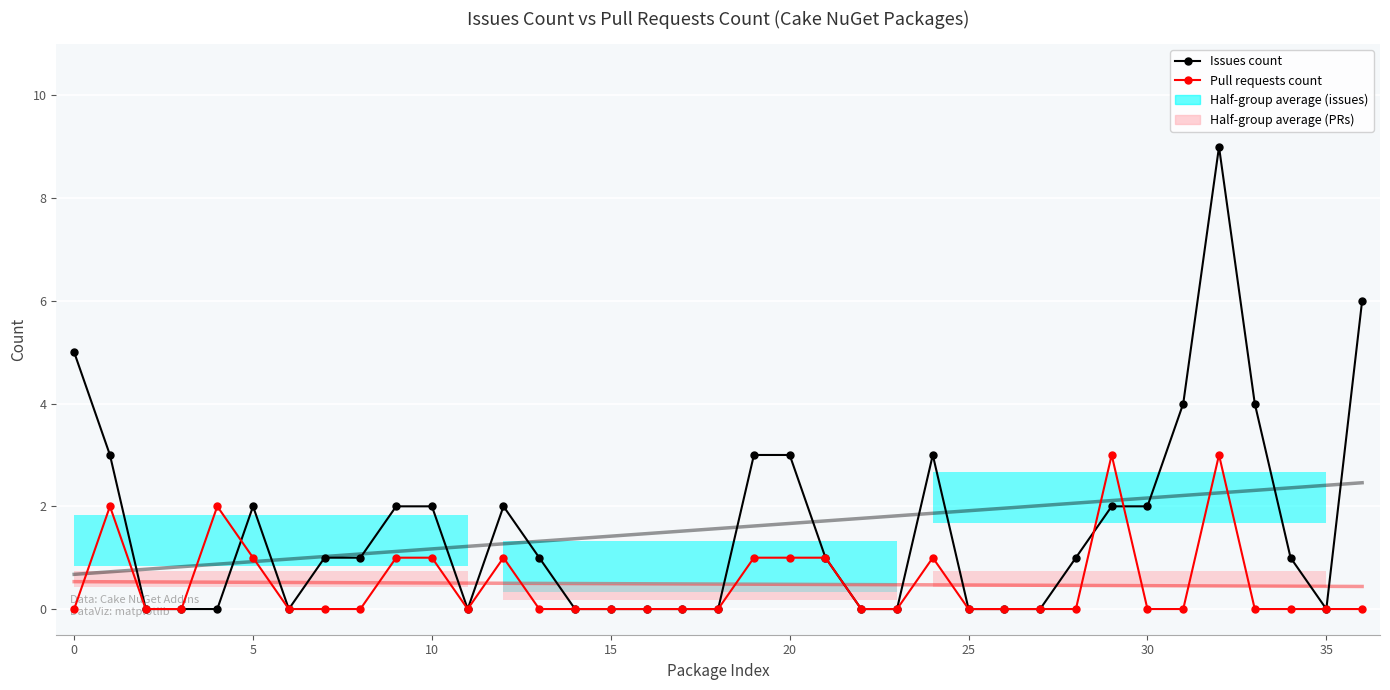

How many series are shown in this chart?

2